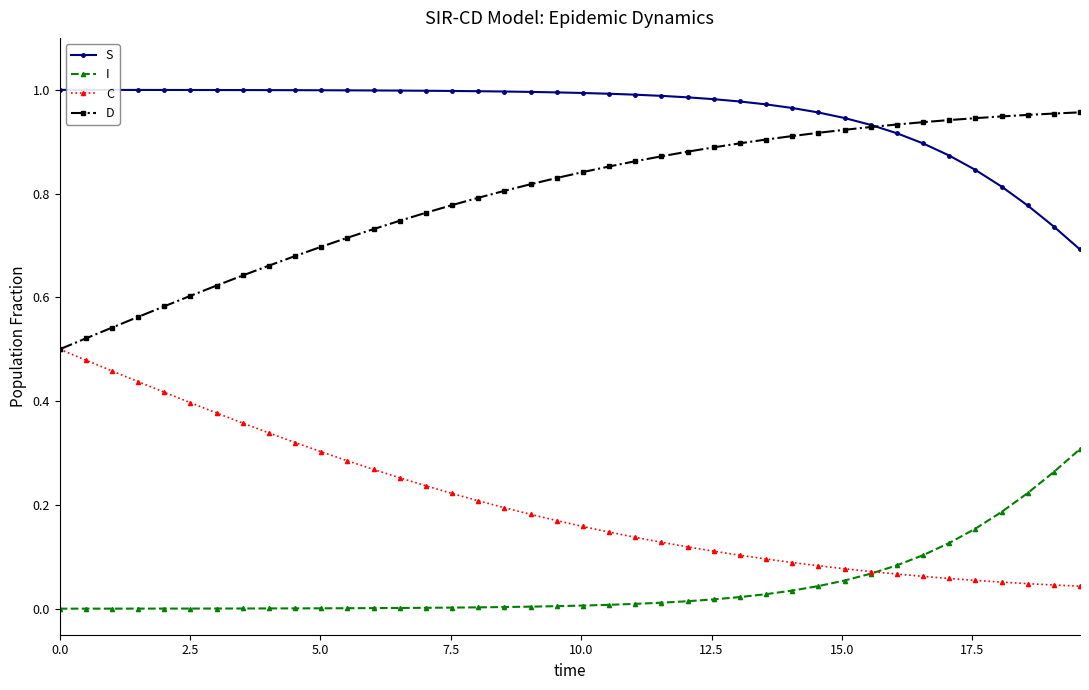

Count the number of categories in the chart.

40